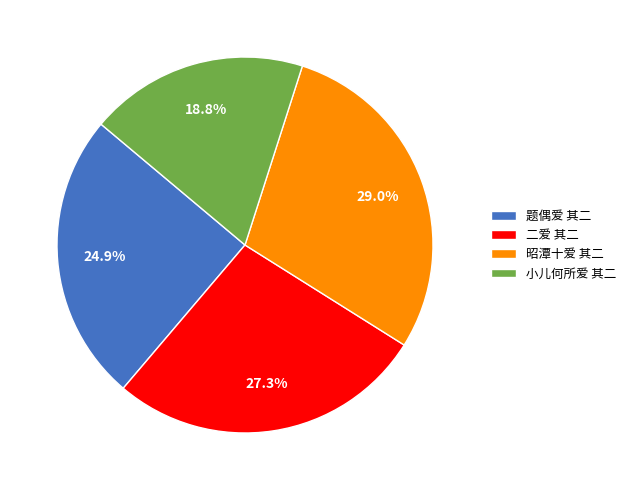

What percentage is NOT represented by 小儿何所爱 其二?

81.2%